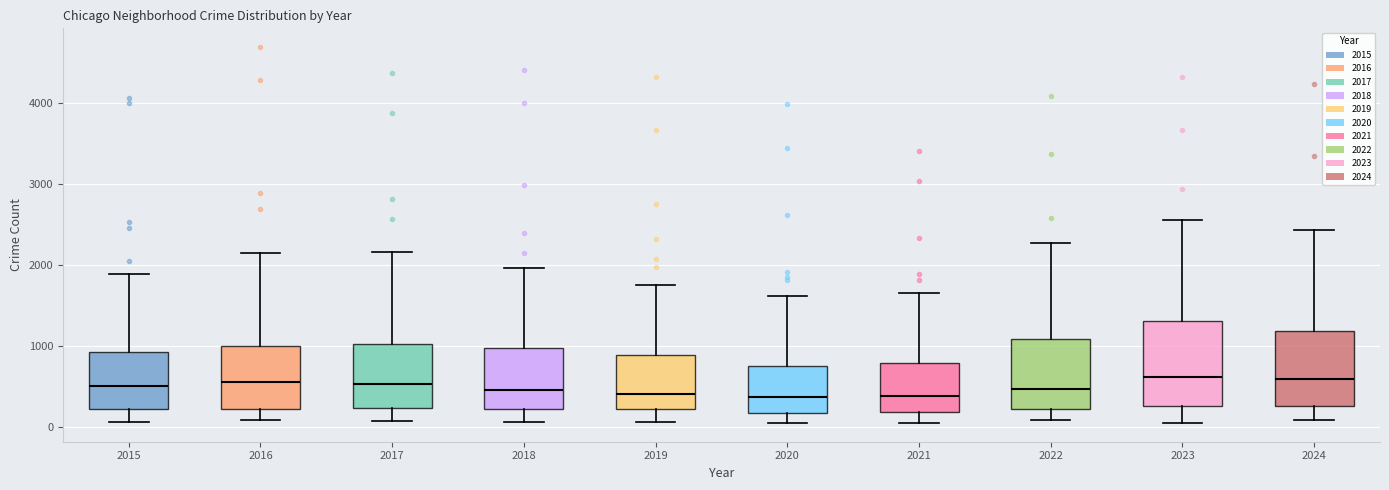

Reading left to right, transcribe this box plot: for each box, give where its median line is, the range the box spans, and where its two whiskers end, as read against the y-axis. The values are not printed on the chart, so give them approximately, as read against the axis.

2015: median 500, box 200 to 900, whiskers 100 to 1900
2016: median 600, box 200 to 1000, whiskers 100 to 2200
2017: median 500, box 200 to 1000, whiskers 100 to 2200
2018: median 500, box 200 to 1000, whiskers 100 to 2000
2019: median 400, box 200 to 900, whiskers 100 to 1800
2020: median 400, box 200 to 800, whiskers 100 to 1600
2021: median 400, box 200 to 800, whiskers 100 to 1700
2022: median 500, box 200 to 1100, whiskers 100 to 2300
2023: median 600, box 300 to 1300, whiskers 100 to 2600
2024: median 600, box 300 to 1200, whiskers 100 to 2400